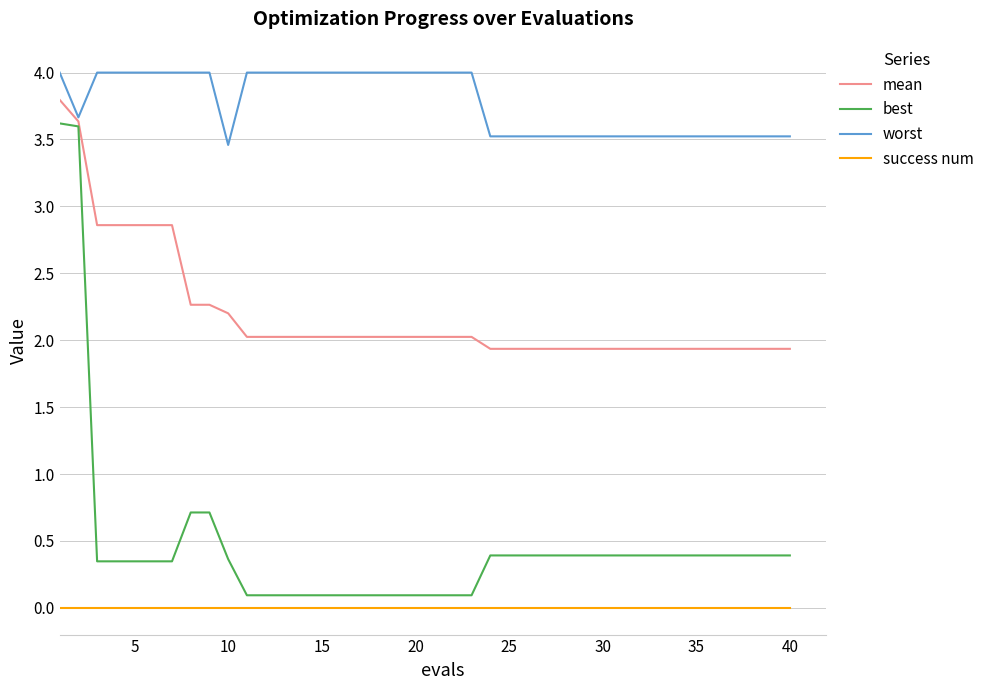

Which series has the largest total across all categories?

worst